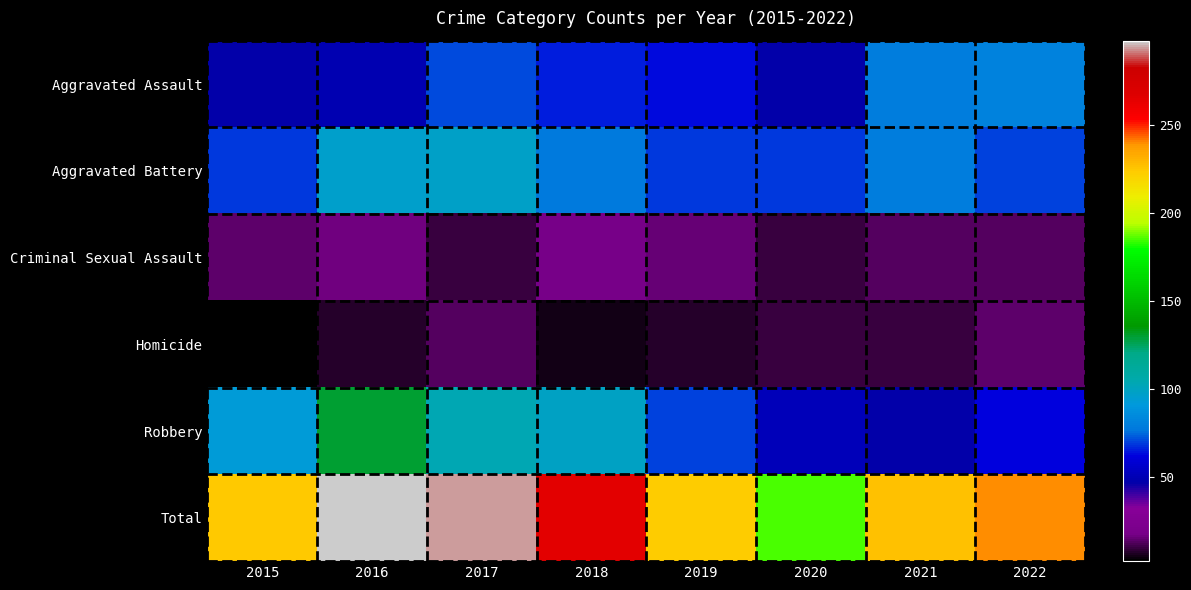

Rank the series by their maximum value, from highest to lowest.

Total, Robbery, Aggravated Battery, Aggravated Assault, Criminal Sexual Assault, Homicide